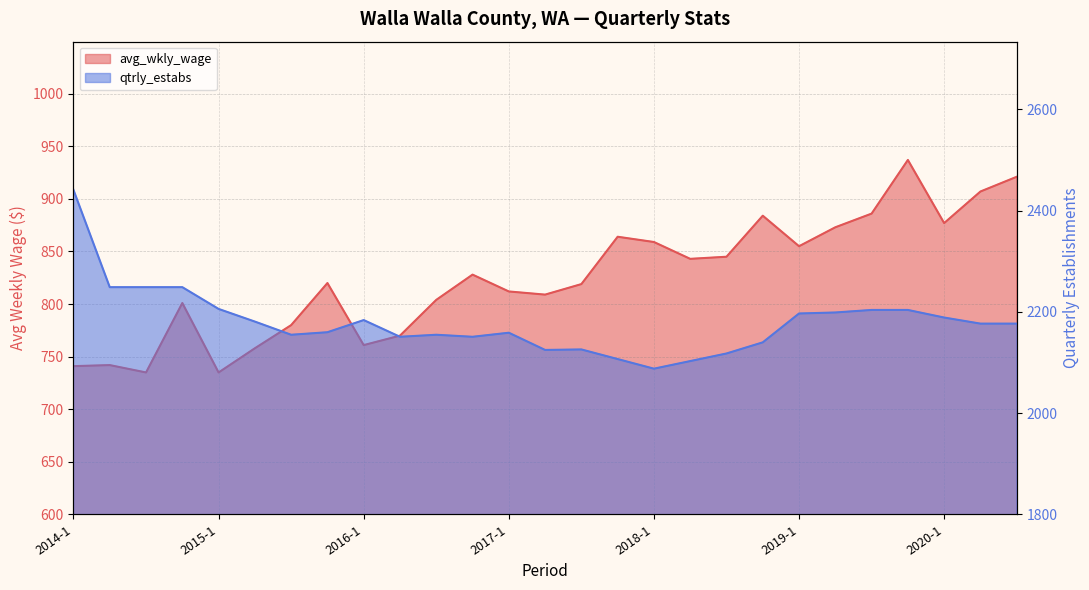

Between 2016-3 and 2016-1, which is larger?

2016-3